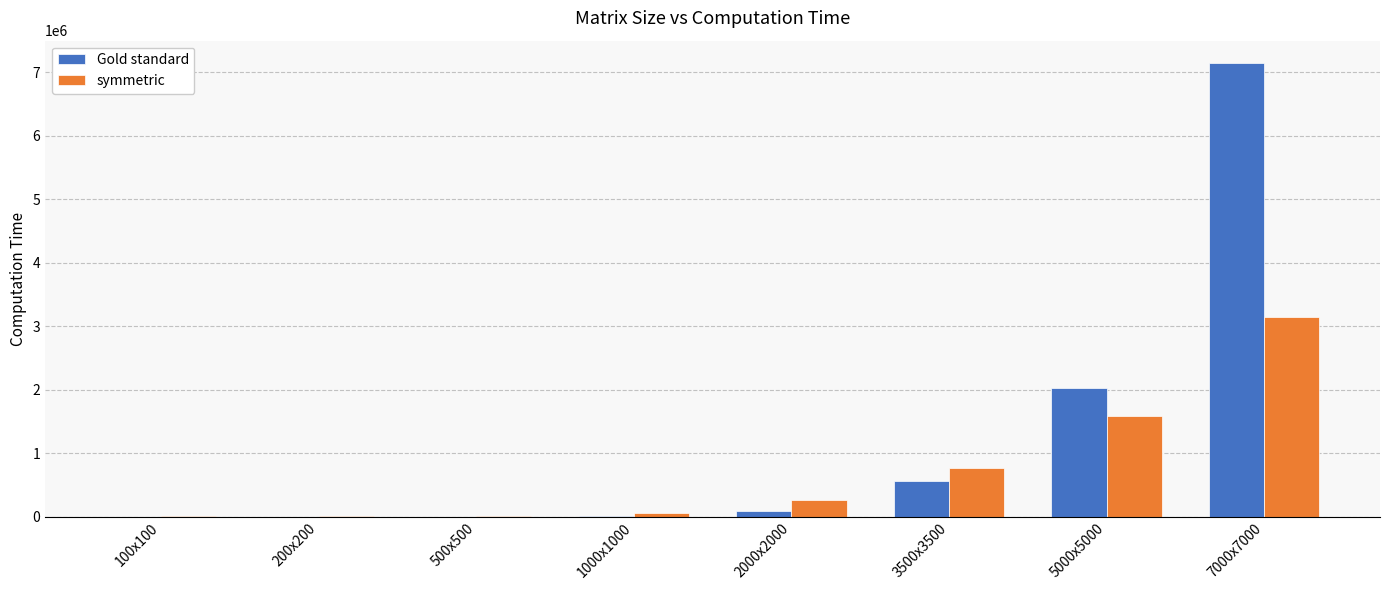

Does the chart contain stacked bars?

No